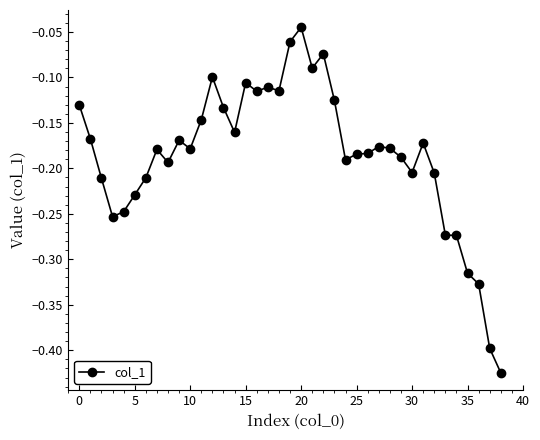

What is the difference between the maximum and second lowest values?

0.4